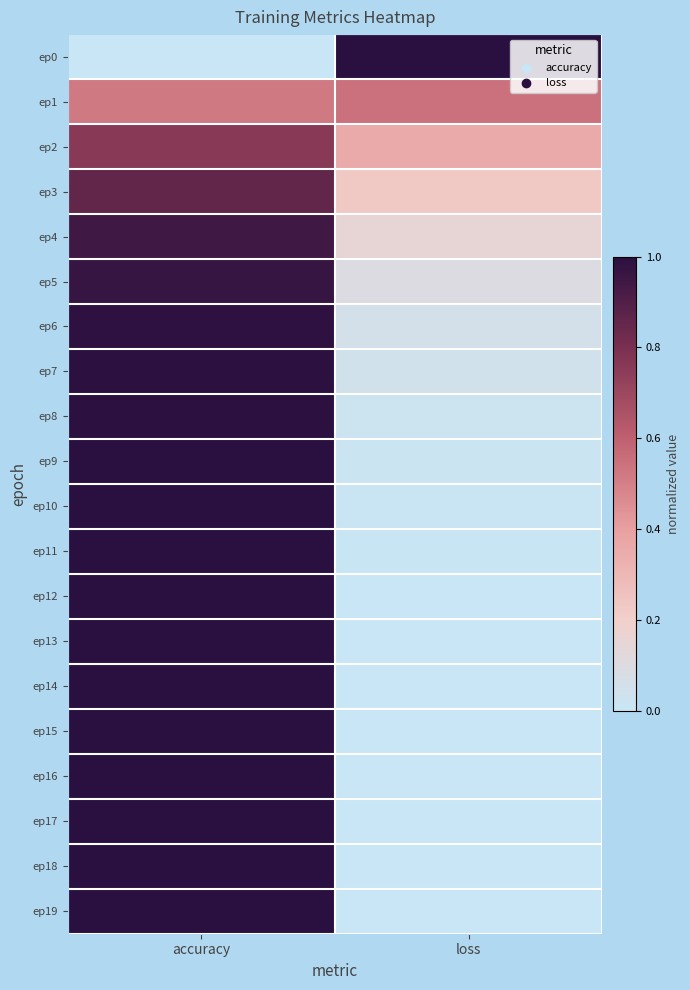

Which series has the largest range (max minus min)?

ep0